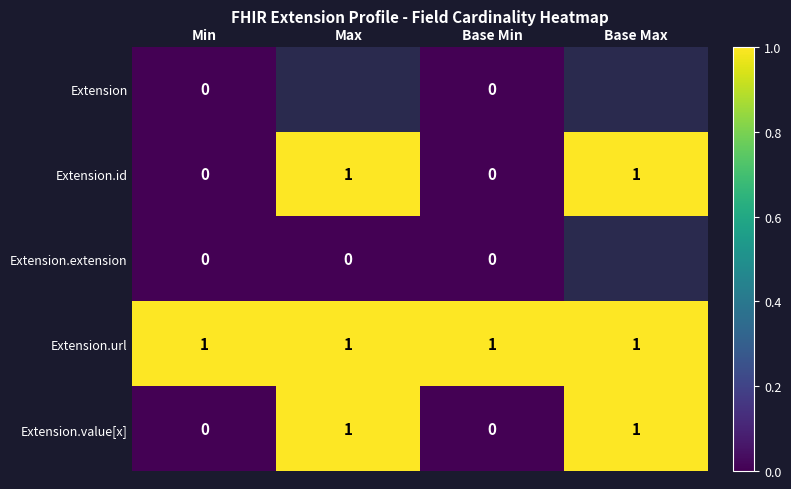

The Extension.value[x] series shows 0 at Base Min. True or false?

True